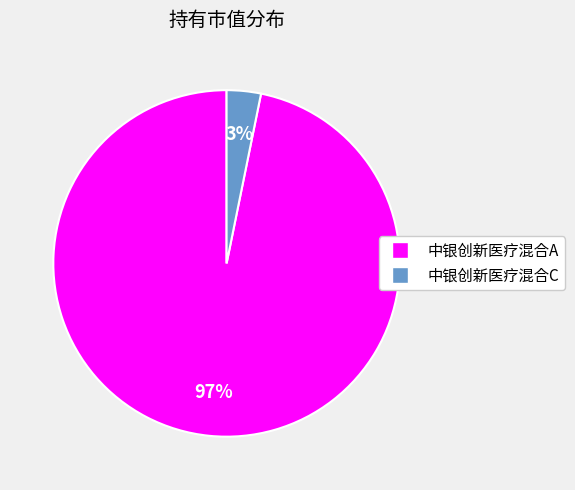

To the nearest percent, what is the combined percentage of 中银创新医疗混合C and 中银创新医疗混合A?

100%